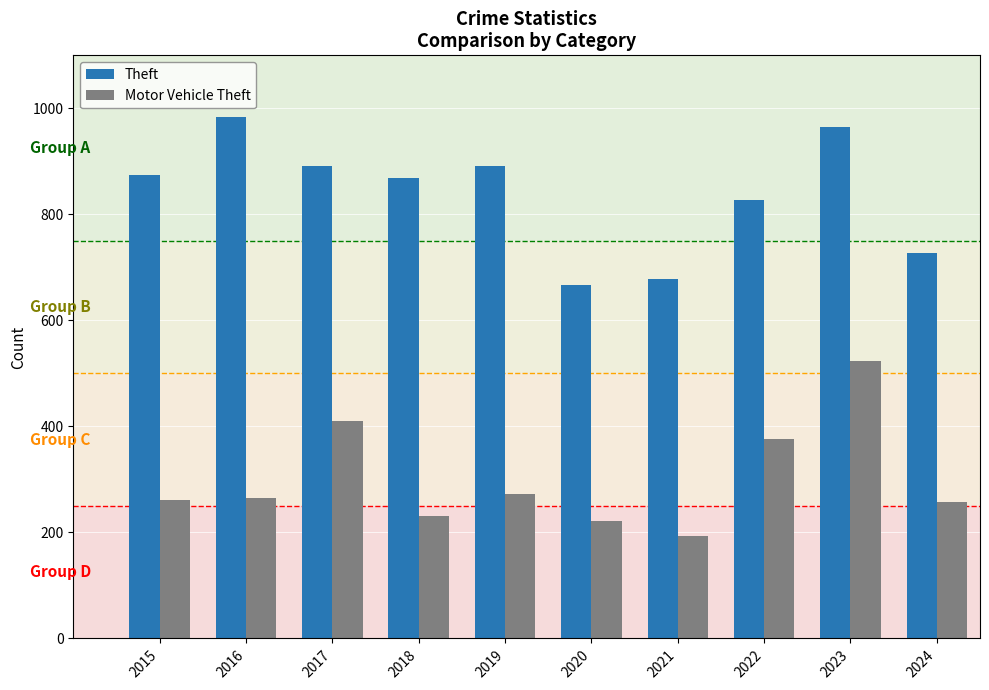

Are the bars horizontal?

No